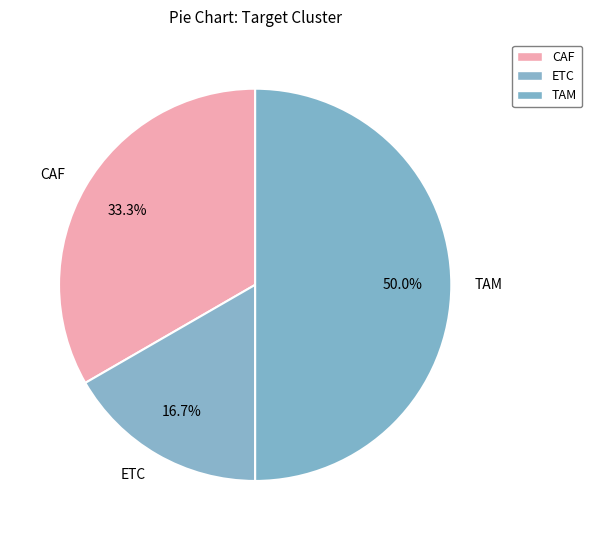

How many segments does this pie chart have?

3